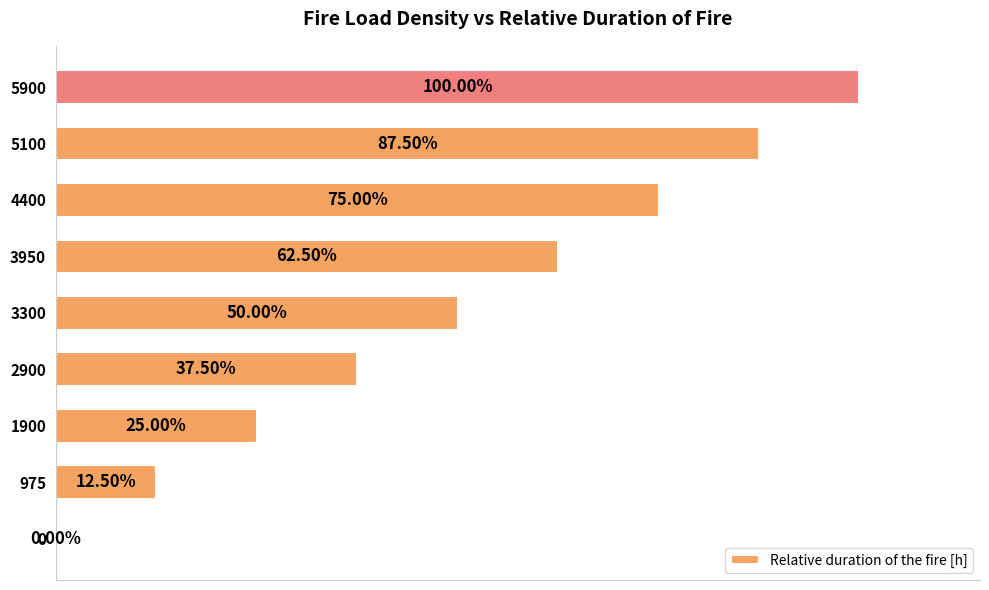

Are the bars horizontal?

Yes